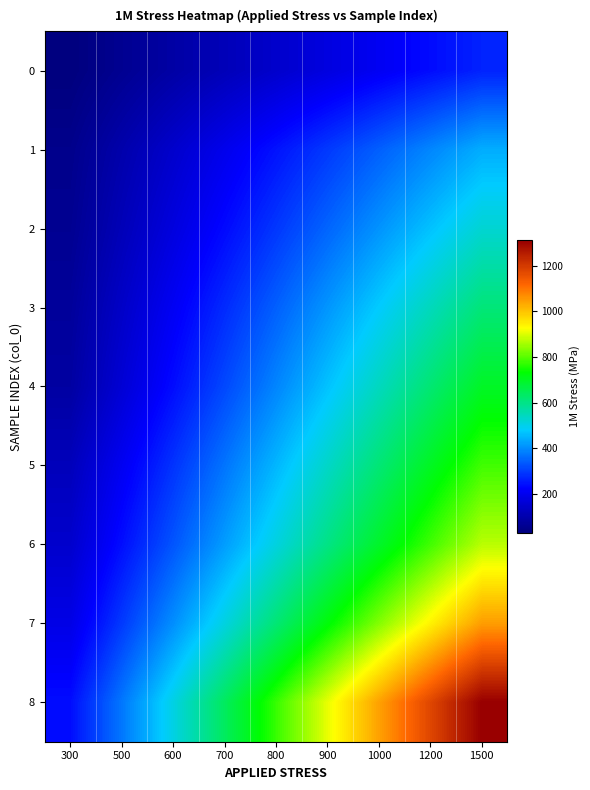

What is the greatest value displayed?

1310.8